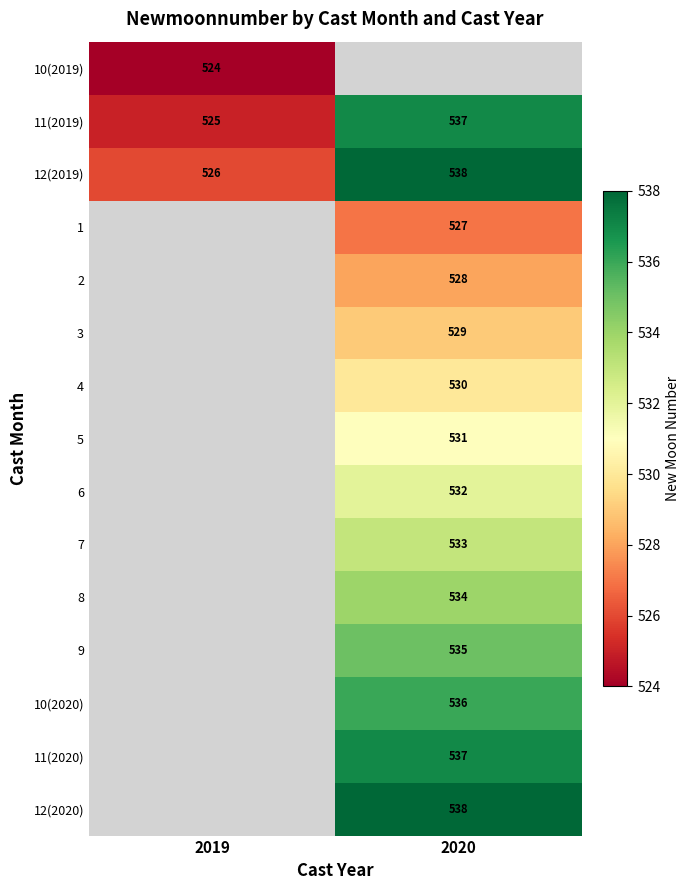

Is it true that 10(2019) equals 171 at 2019?

False